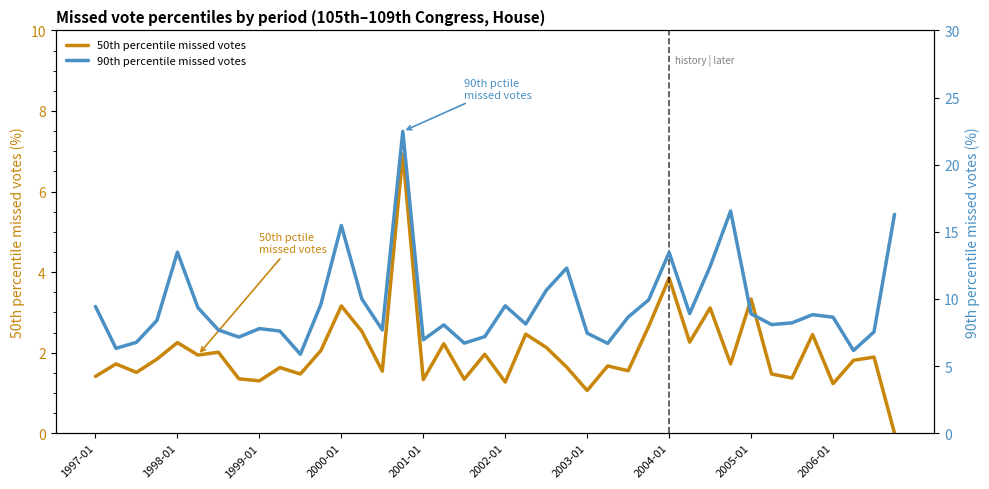

What is the spread (max minus min) of values at 1997-01?

8.0